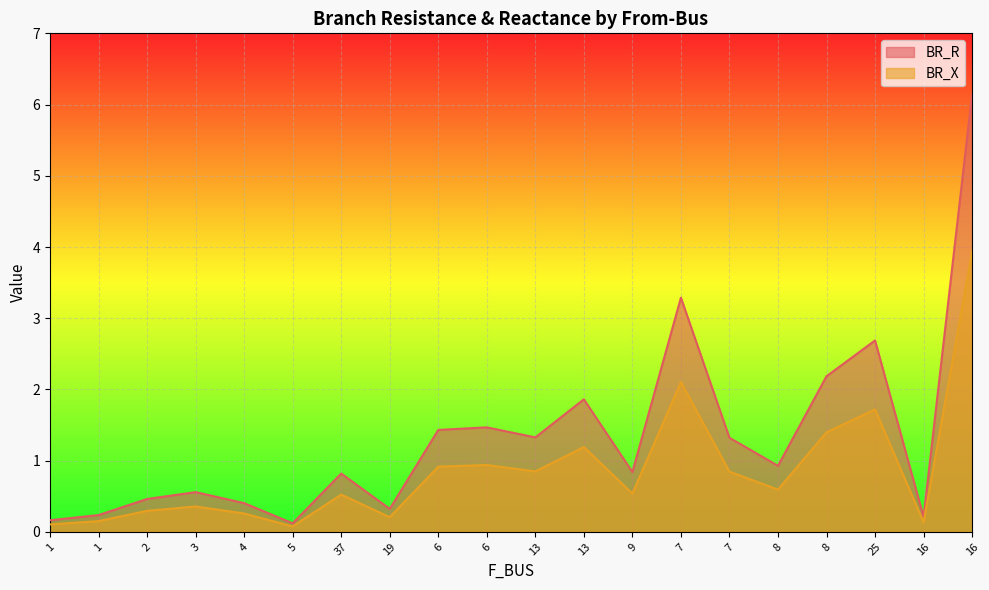

Is the value of BR_X at 4 greater than the value of BR_R at 13?

No